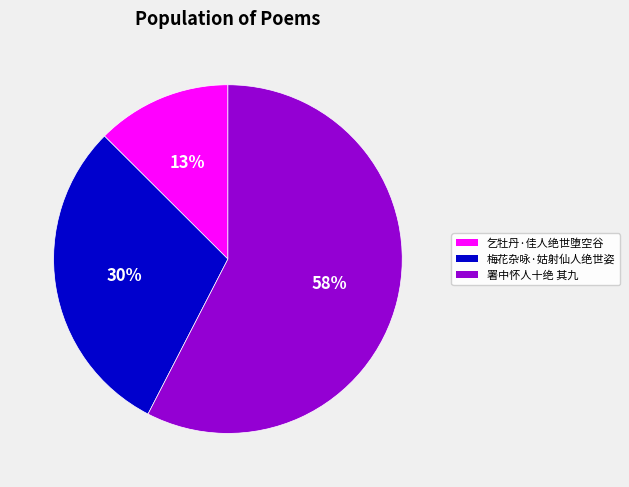

Is there a majority slice in this chart?

Yes